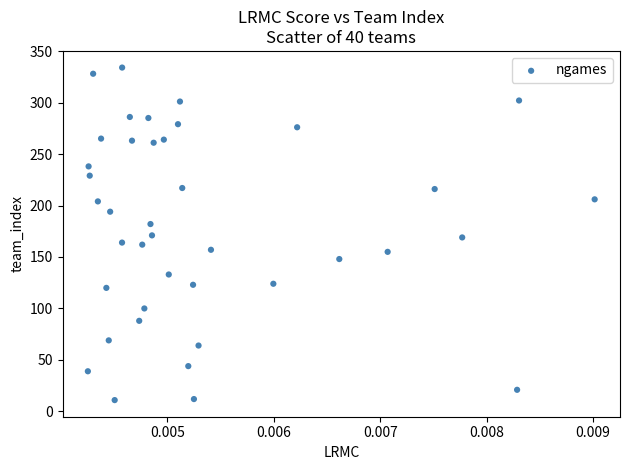

What is the range of Y values (max minus min)?

323